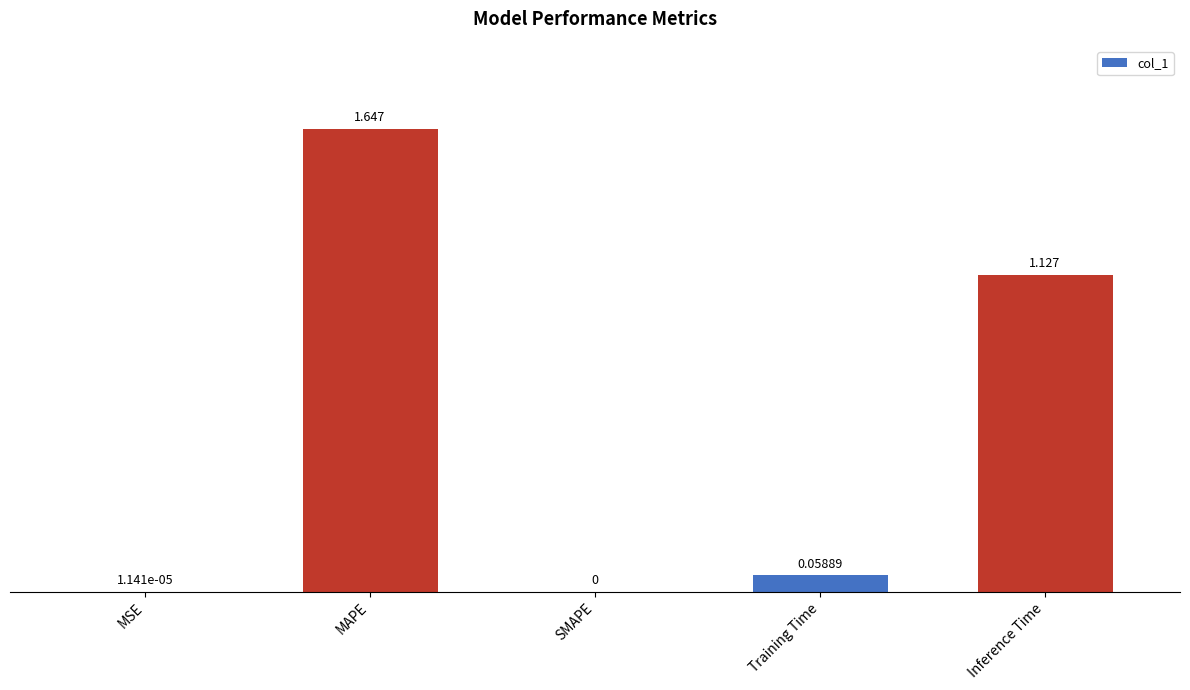

Between Inference Time and MAPE, which is larger?

MAPE